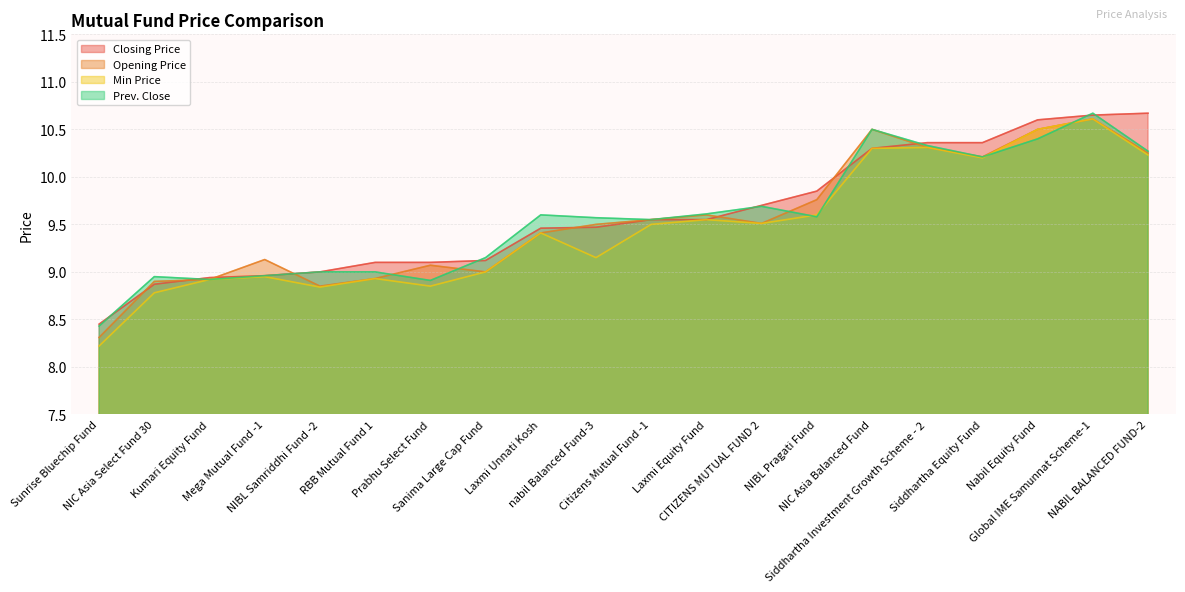

At which category does Min Price reach its first local valley?

NIBL Samriddhi Fund -2